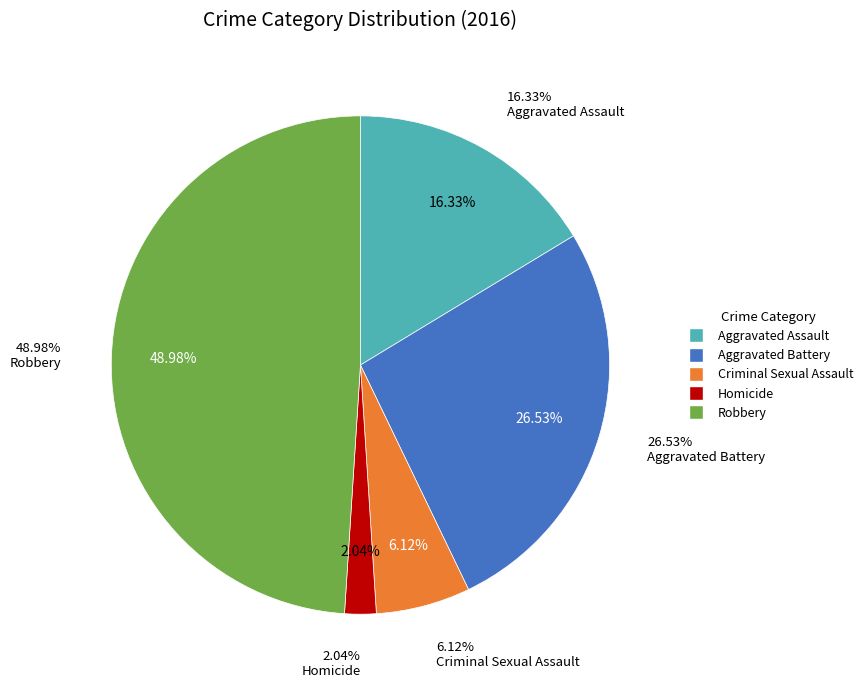

Does any single category account for the majority?

No